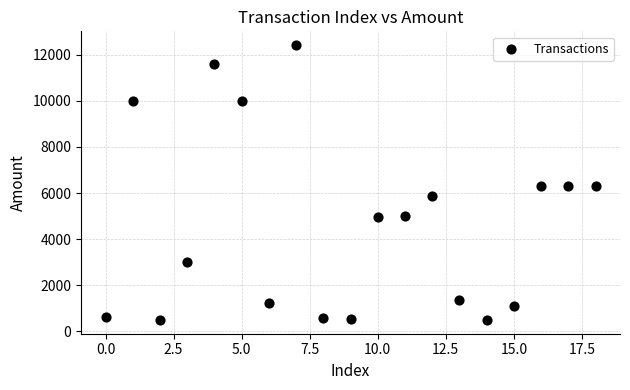

What is the range of Y values (max minus min)?

11911